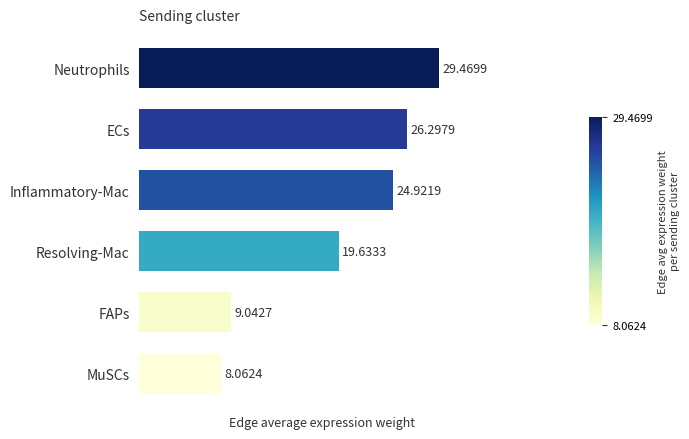

What is the difference between the second highest and second lowest values?

17.3